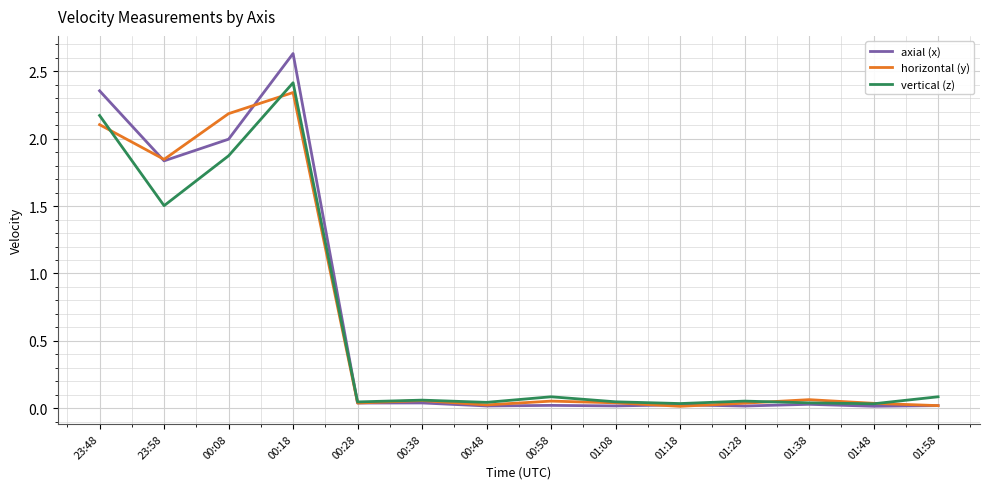

The axial (x) series shows 0.0 at 01:58. True or false?

True